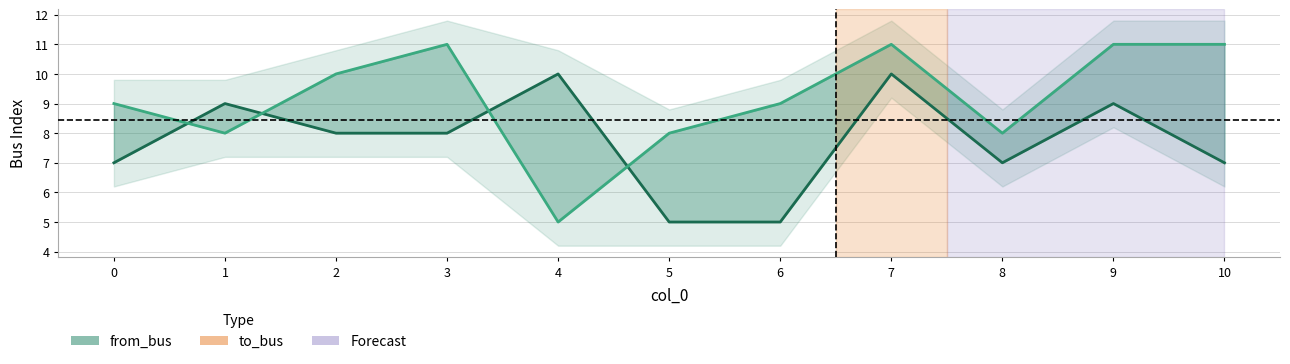

Rank the categories by from_bus value from highest to lowest.

4, 7, 1, 9, 2, 3, 0, 8, 10, 5, 6